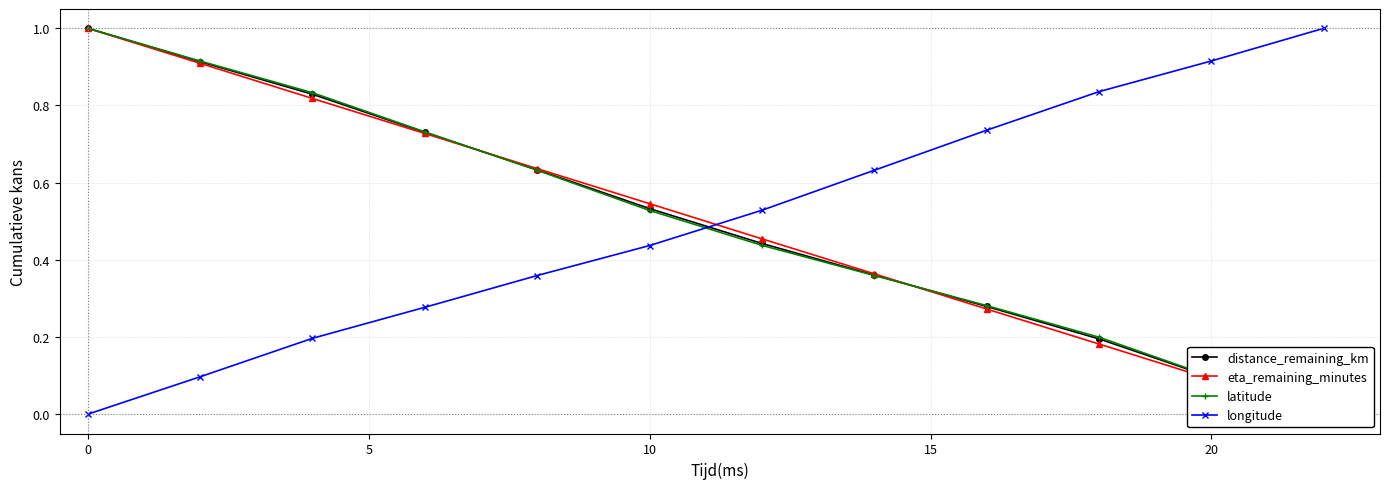

What is the maximum value for latitude?

1.0